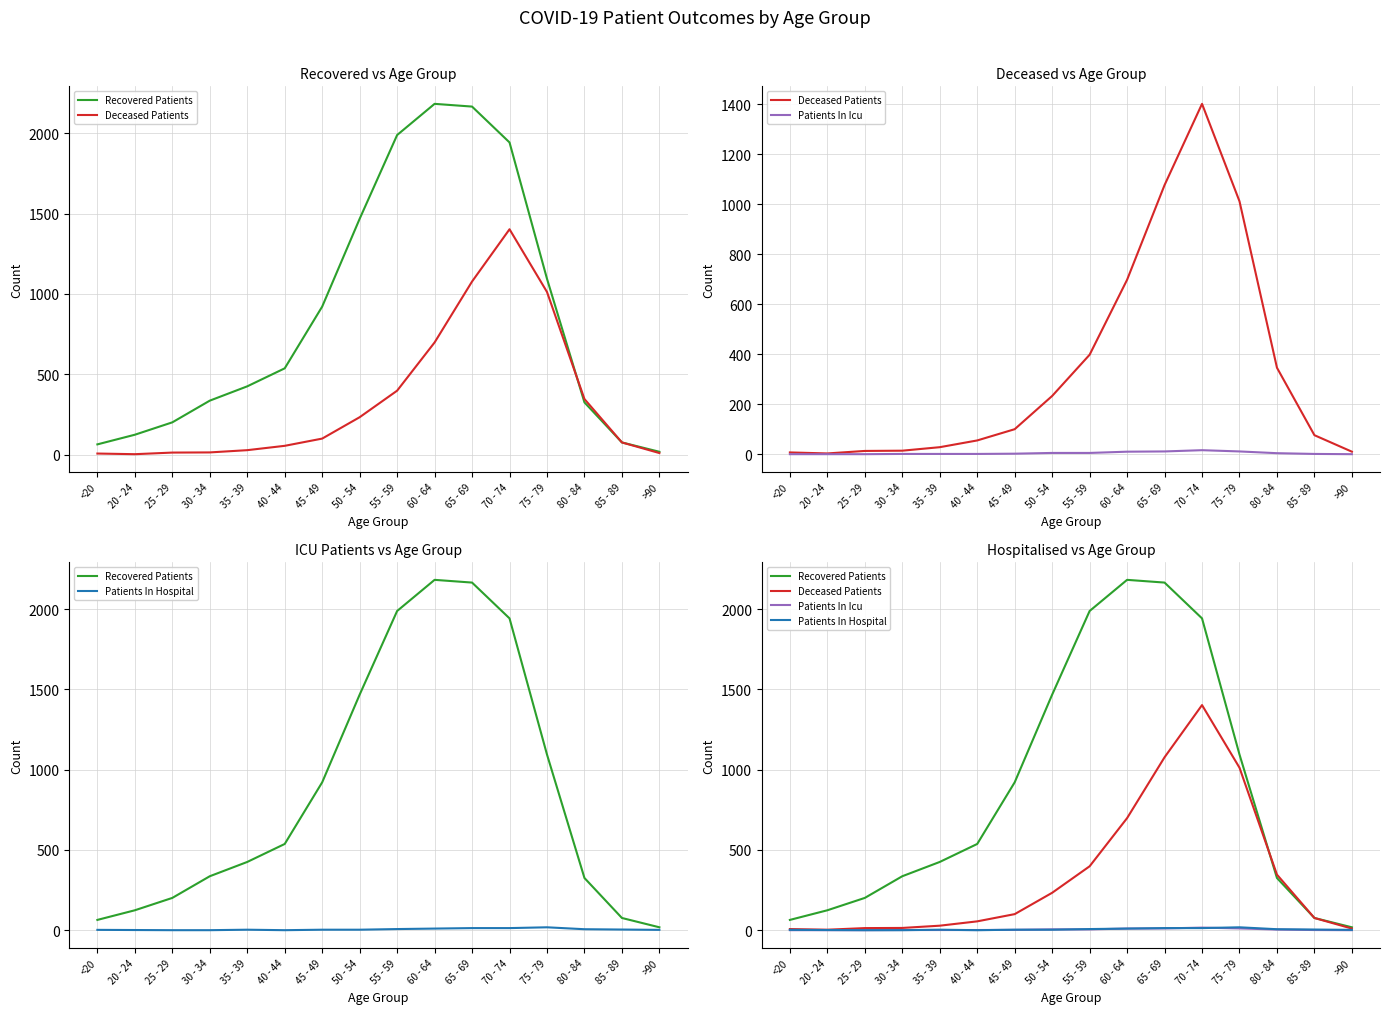

What is the label of the 14th point from the left?

80 - 84